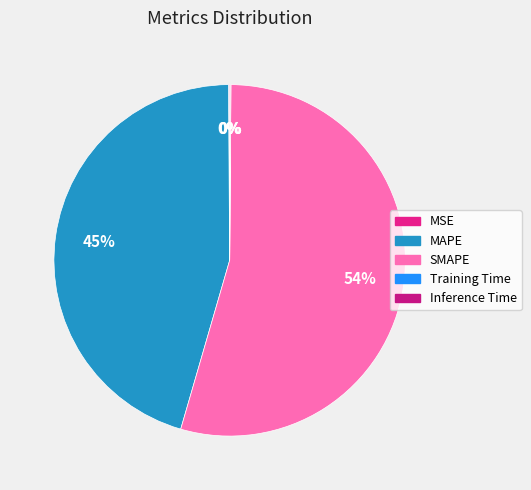

What percentage is NOT represented by MAPE?

54.6%